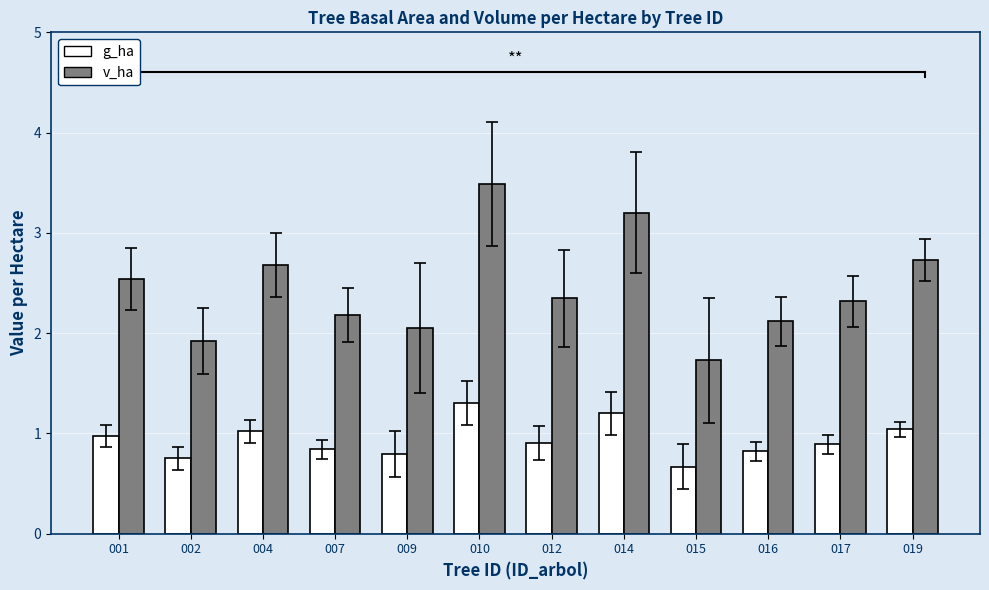

List the series in order of their overall mean, lowest first.

g_ha, v_ha